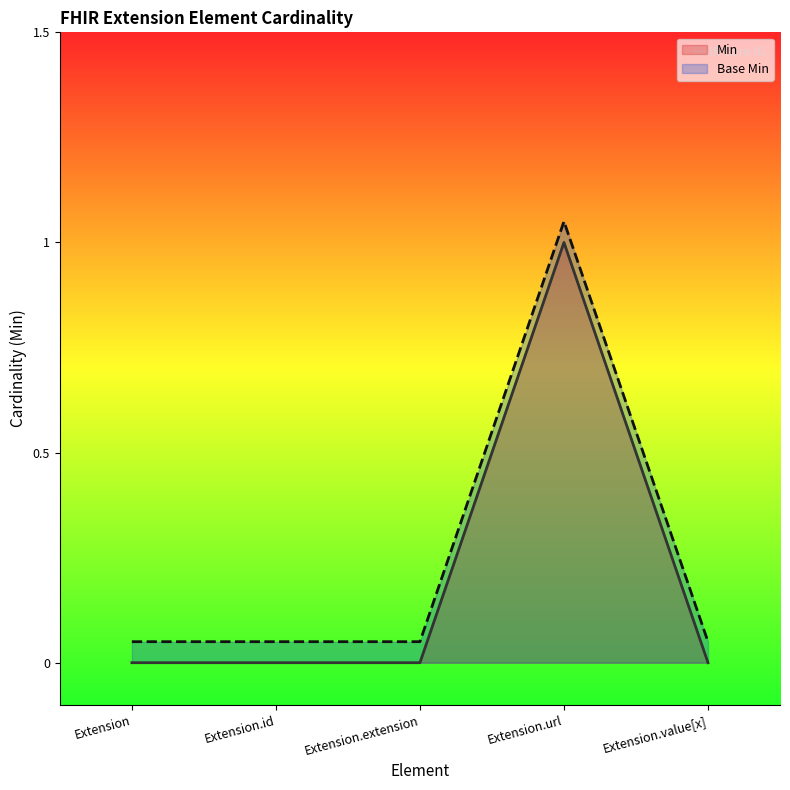

Does the chart display data point markers on the line(s)?

No